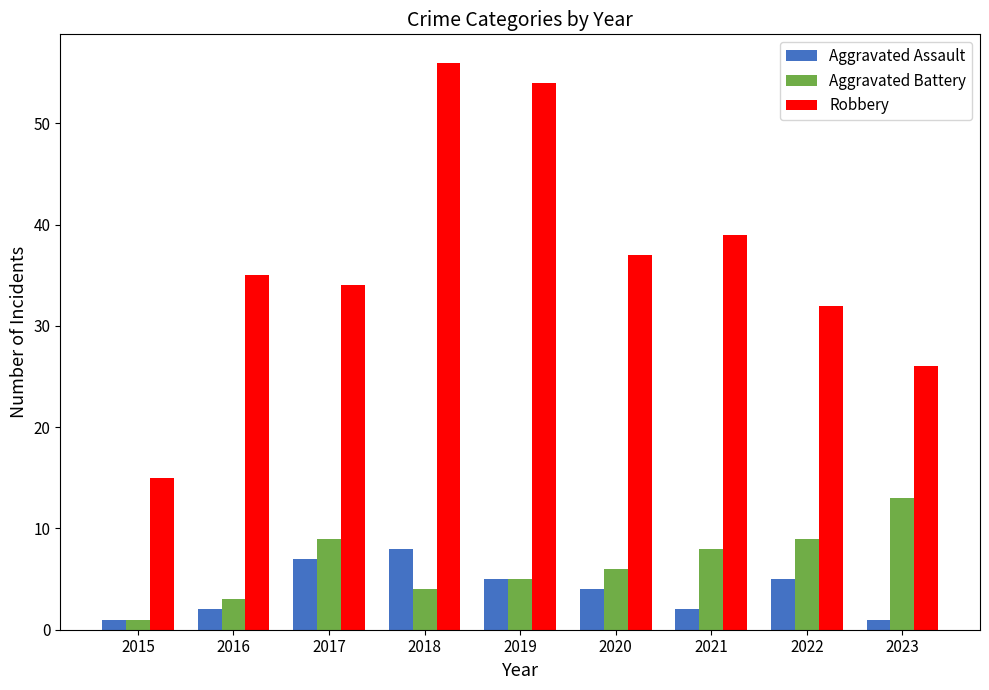

How many distinct data groups are displayed?

3